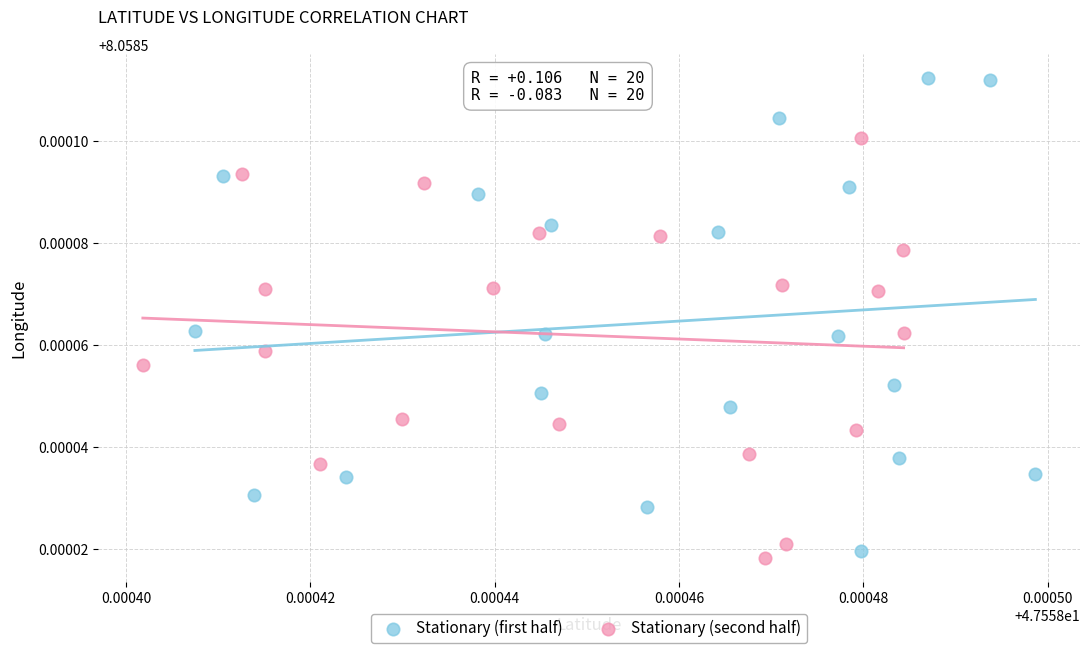

Which series has the widest spread of Y values?

Stationary (first half)